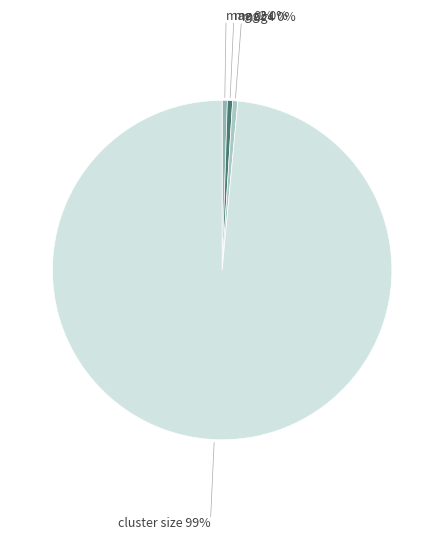

The mag slice represents 0% of the pie. True or false?

True